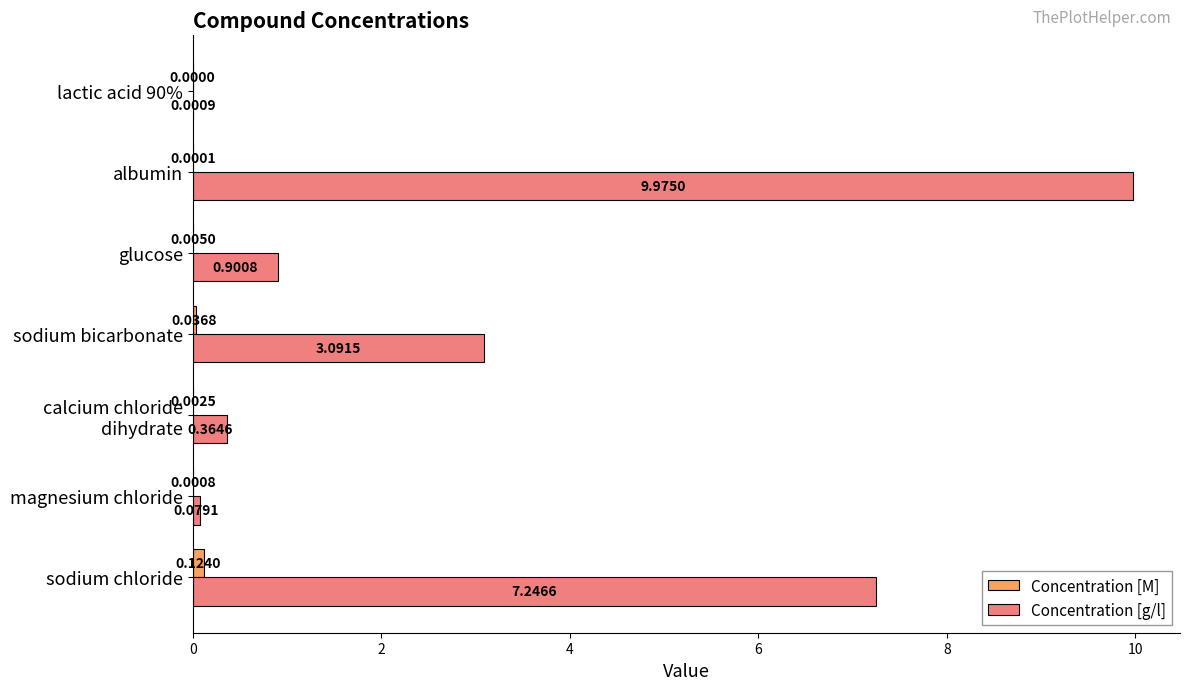

Which series has the largest total across all categories?

Concentration [g/l]